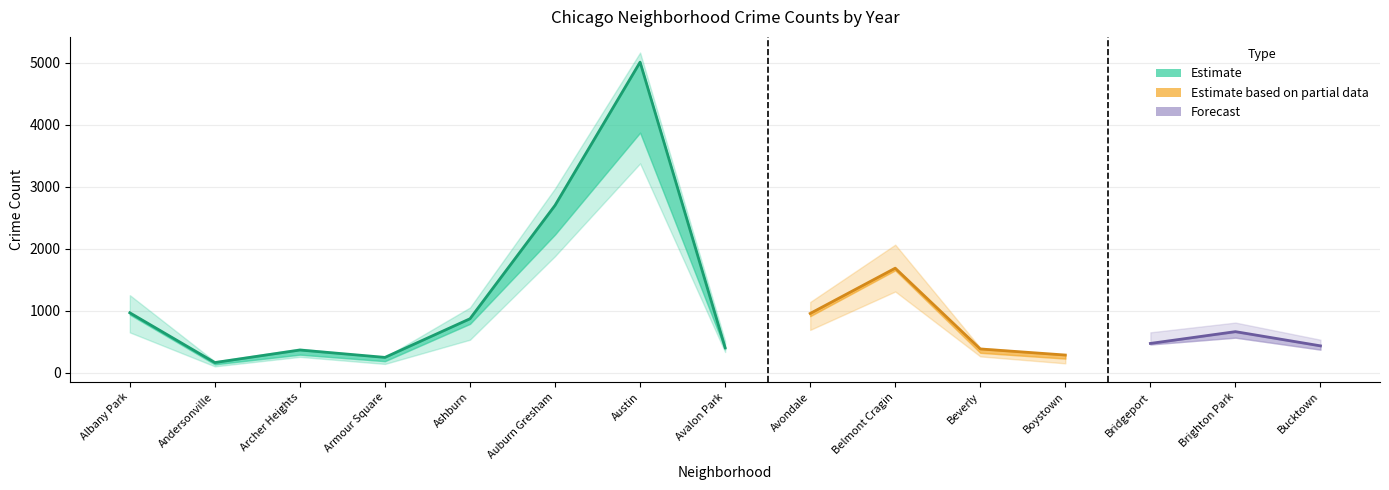

What is the sum of the 2022 values at Armour Square and Boystown?

478